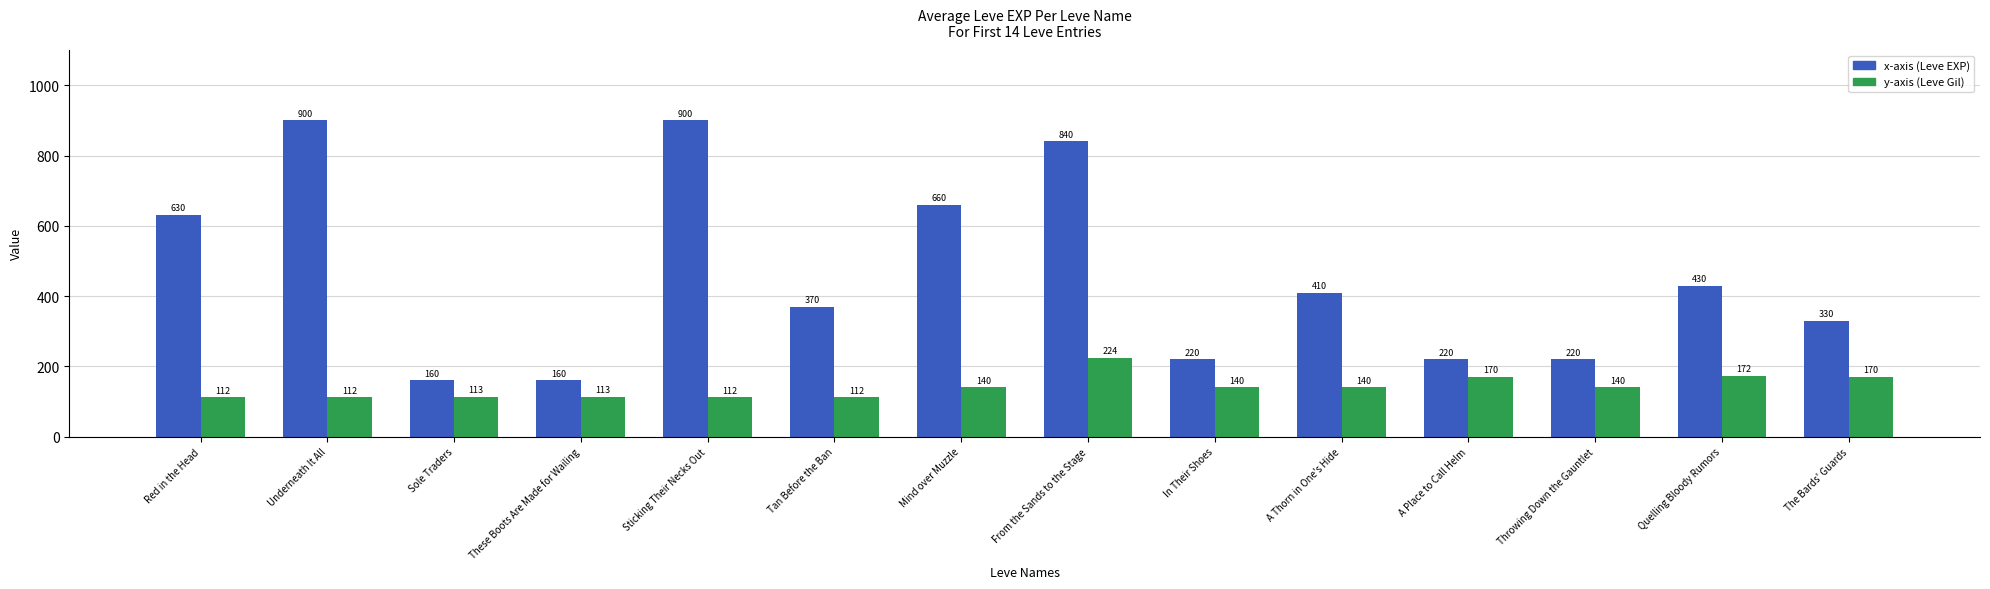

Reading left to right, what are all the values shown in this chart?

x-axis (Leve EXP): 630	900	160	160	900	370	660	840	220	410	220	220	430	330
y-axis (Leve Gil): 112	112	113	113	112	112	140	224	140	140	170	140	172	170